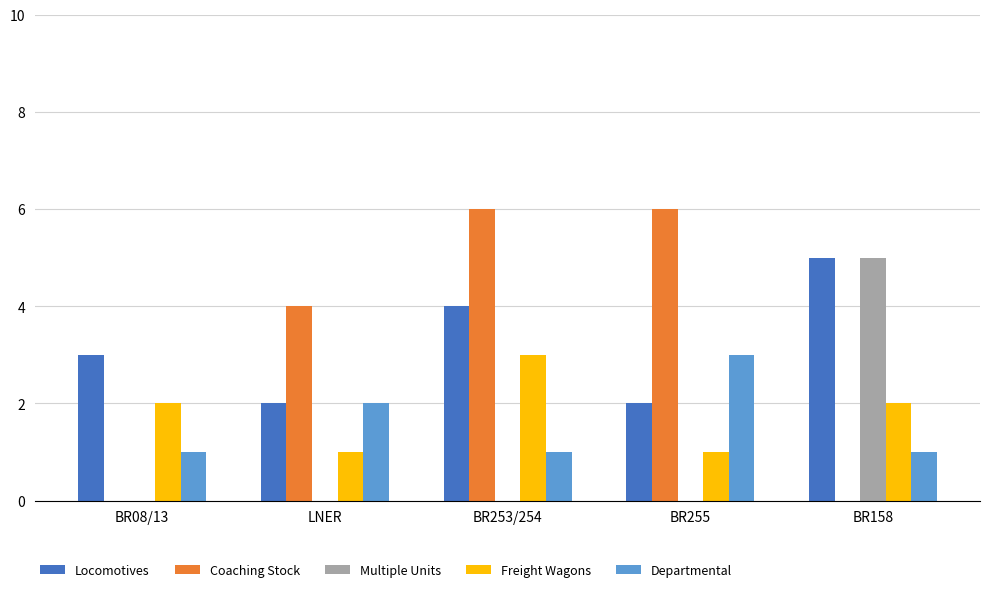

Is it true that Coaching Stock equals 2 at LNER?

False